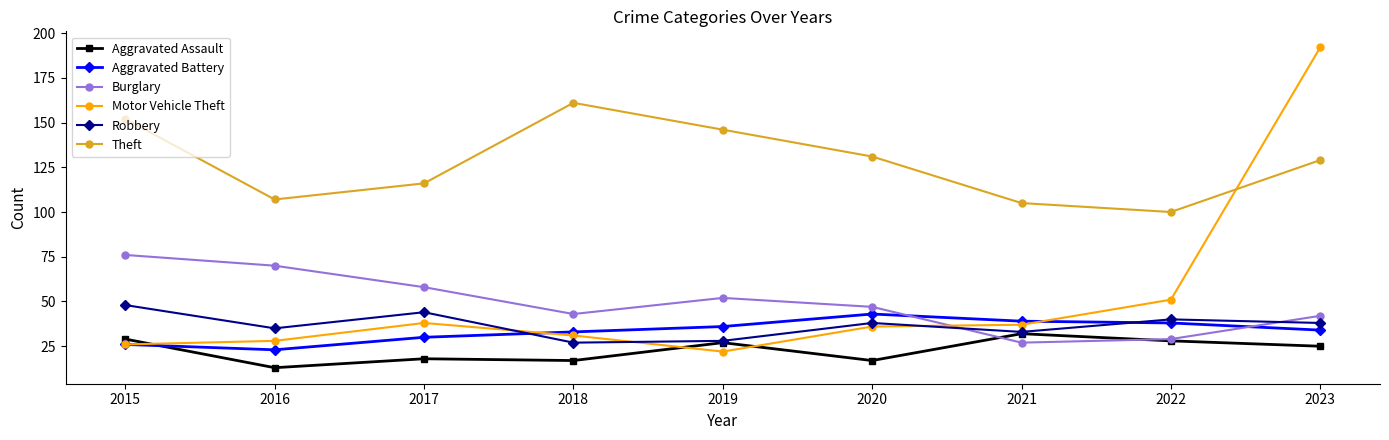

Reading left to right, list all the values displayed in this chart.

Aggravated Assault: 29	13	18	17	27	17	32	28	25
Aggravated Battery: 26	23	30	33	36	43	39	38	34
Burglary: 76	70	58	43	52	47	27	29	42
Motor Vehicle Theft: 26	28	38	31	22	36	37	51	192
Robbery: 48	35	44	27	28	38	33	40	38
Theft: 152	107	116	161	146	131	105	100	129